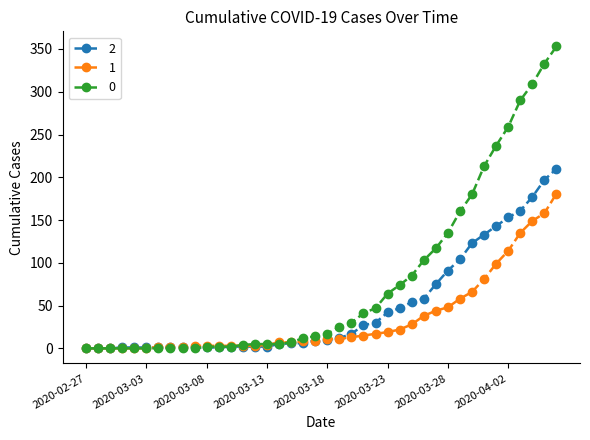

List the series in order of their overall mean, lowest first.

1, 2, 0